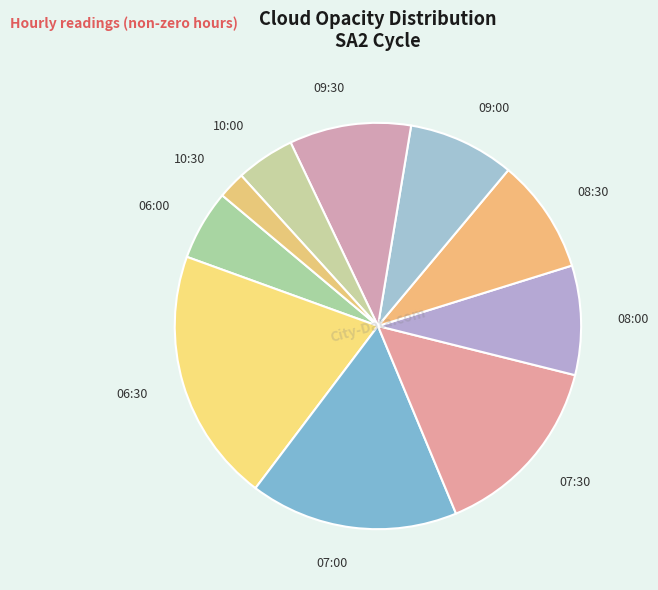

Is there any slice that represents more than half of the pie?

No